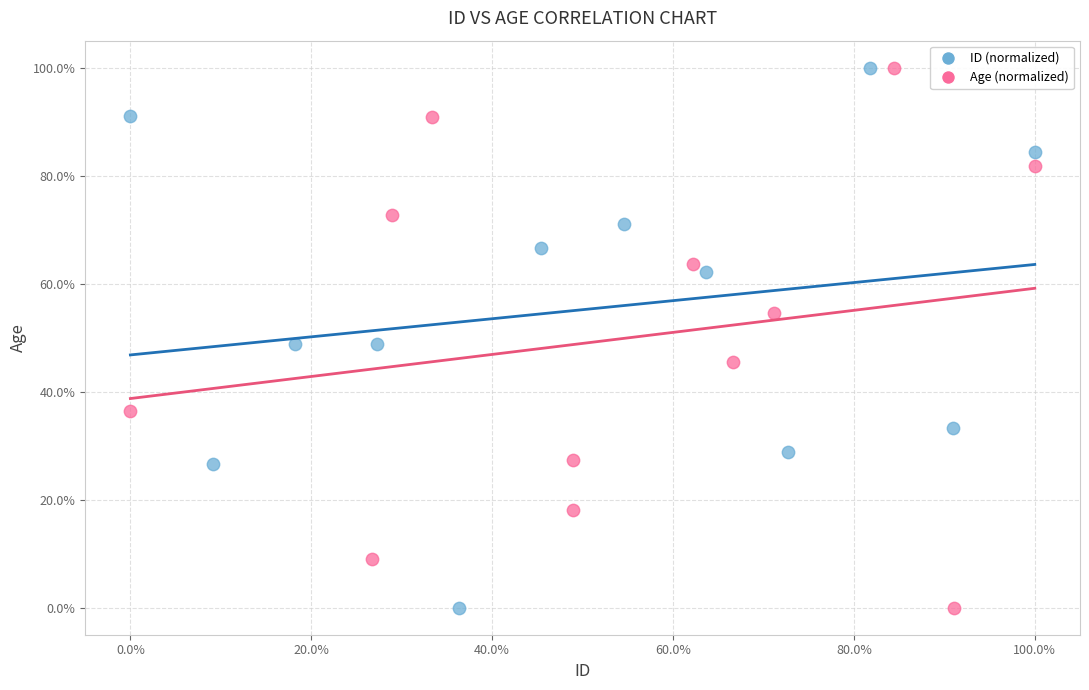

What are all the series names shown in the legend?

ID (normalized), Age (normalized)